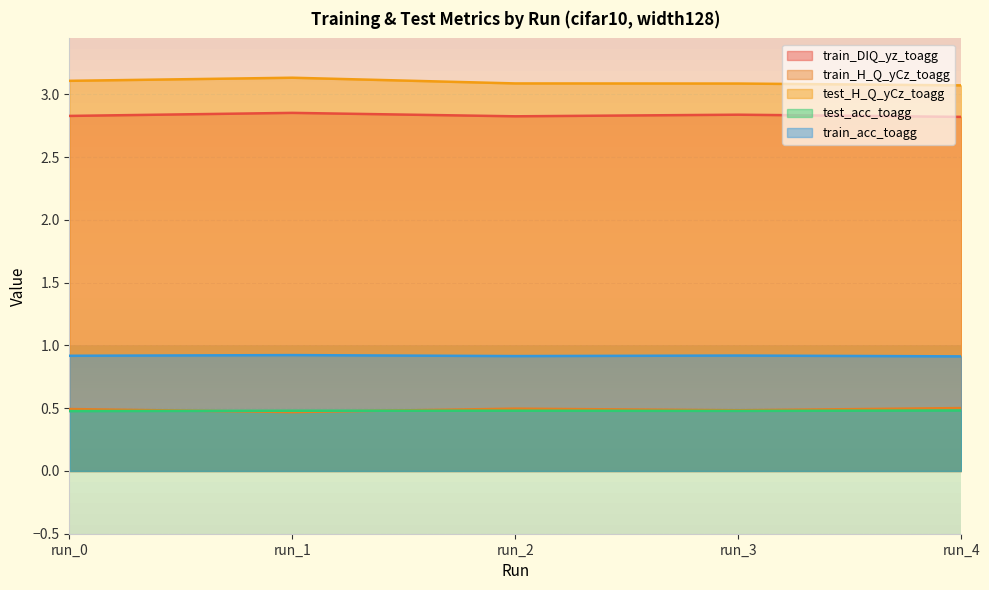

What is the total value across all series at run_1?

7.9